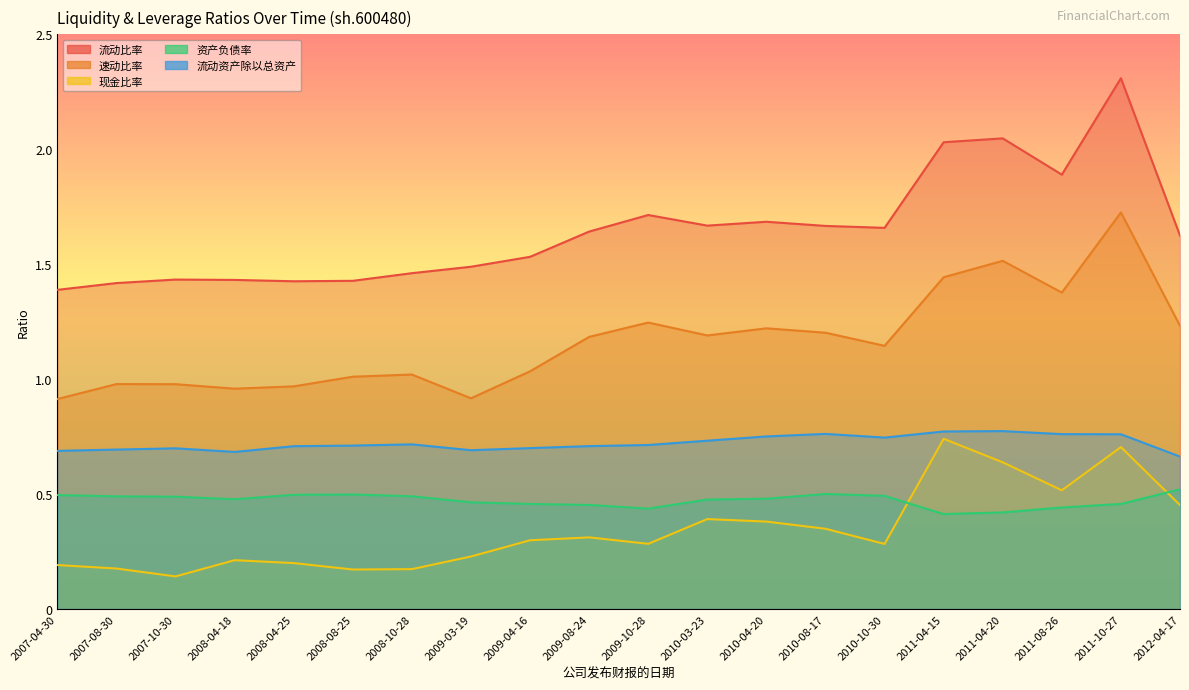

Reading left to right, extract all data points from this chart.

流动比率: 2007-04-30=1.4	2007-08-30=1.4	2007-10-30=1.4	2008-04-18=1.4	2008-04-25=1.4	2008-08-25=1.4	2008-10-28=1.5	2009-03-19=1.5	2009-04-16=1.5	2009-08-24=1.6	2009-10-28=1.7	2010-03-23=1.7	2010-04-20=1.7	2010-08-17=1.7	2010-10-30=1.7	2011-04-15=2.0	2011-04-20=2.0	2011-08-26=1.9	2011-10-27=2.3	2012-04-17=1.6
速动比率: 2007-04-30=0.9	2007-08-30=1.0	2007-10-30=1.0	2008-04-18=1.0	2008-04-25=1.0	2008-08-25=1.0	2008-10-28=1.0	2009-03-19=0.9	2009-04-16=1.0	2009-08-24=1.2	2009-10-28=1.2	2010-03-23=1.2	2010-04-20=1.2	2010-08-17=1.2	2010-10-30=1.1	2011-04-15=1.4	2011-04-20=1.5	2011-08-26=1.4	2011-10-27=1.7	2012-04-17=1.2
现金比率: 2007-04-30=0.2	2007-08-30=0.2	2007-10-30=0.1	2008-04-18=0.2	2008-04-25=0.2	2008-08-25=0.2	2008-10-28=0.2	2009-03-19=0.2	2009-04-16=0.3	2009-08-24=0.3	2009-10-28=0.3	2010-03-23=0.4	2010-04-20=0.4	2010-08-17=0.3	2010-10-30=0.3	2011-04-15=0.7	2011-04-20=0.6	2011-08-26=0.5	2011-10-27=0.7	2012-04-17=0.5
资产负债率: 2007-04-30=0.5	2007-08-30=0.5	2007-10-30=0.5	2008-04-18=0.5	2008-04-25=0.5	2008-08-25=0.5	2008-10-28=0.5	2009-03-19=0.5	2009-04-16=0.5	2009-08-24=0.5	2009-10-28=0.4	2010-03-23=0.5	2010-04-20=0.5	2010-08-17=0.5	2010-10-30=0.5	2011-04-15=0.4	2011-04-20=0.4	2011-08-26=0.4	2011-10-27=0.5	2012-04-17=0.5
流动资产除以总资产: 2007-04-30=0.7	2007-08-30=0.7	2007-10-30=0.7	2008-04-18=0.7	2008-04-25=0.7	2008-08-25=0.7	2008-10-28=0.7	2009-03-19=0.7	2009-04-16=0.7	2009-08-24=0.7	2009-10-28=0.7	2010-03-23=0.7	2010-04-20=0.8	2010-08-17=0.8	2010-10-30=0.7	2011-04-15=0.8	2011-04-20=0.8	2011-08-26=0.8	2011-10-27=0.8	2012-04-17=0.7